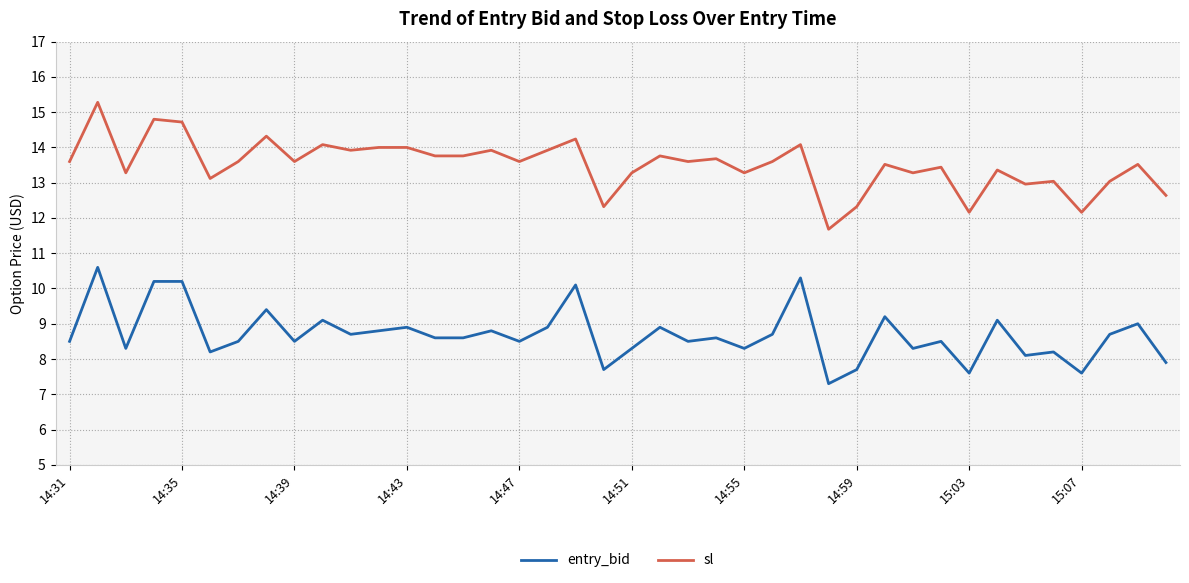

Rank the series by their maximum value, from lowest to highest.

entry_bid, sl